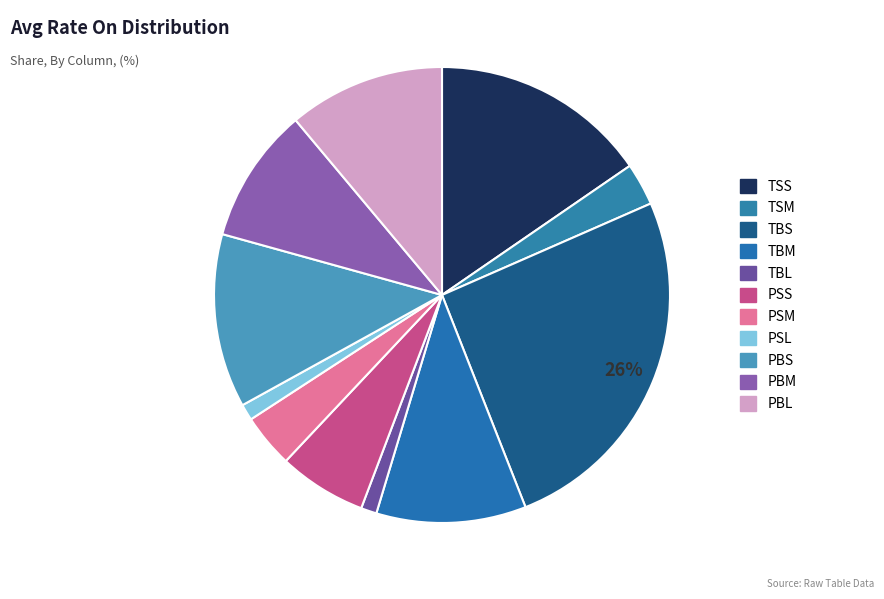

Which has a higher value, PBM or PSM?

PBM